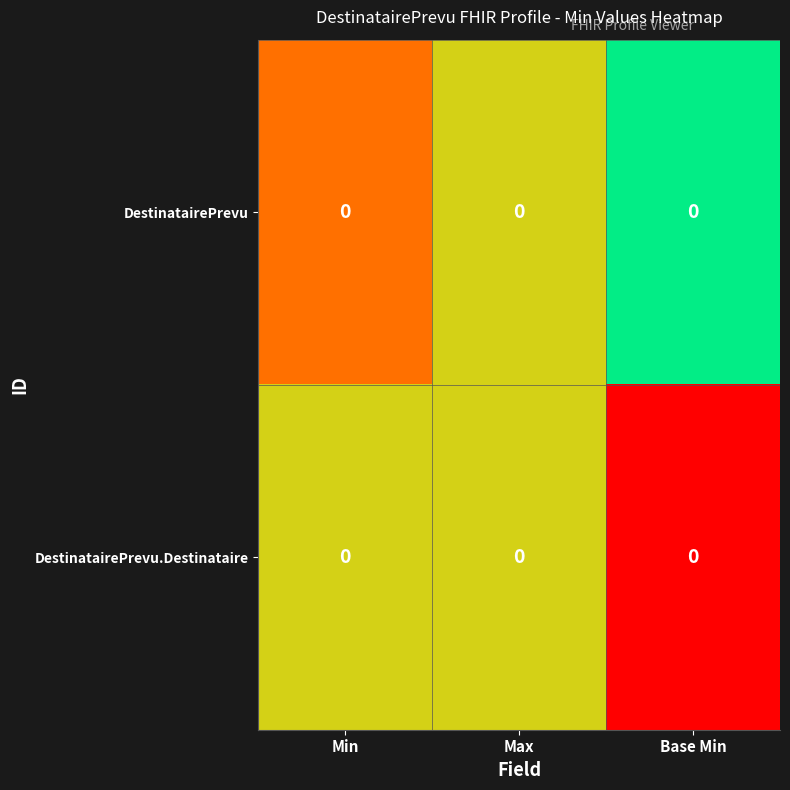

At which category is the sum across all series the highest?

Base Min